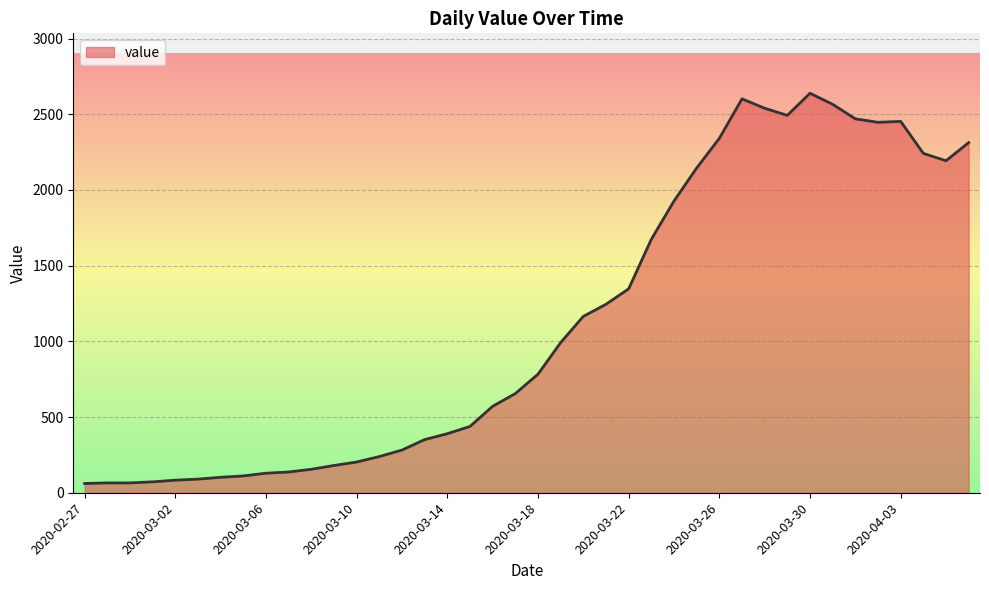

What is the smallest value displayed?

61